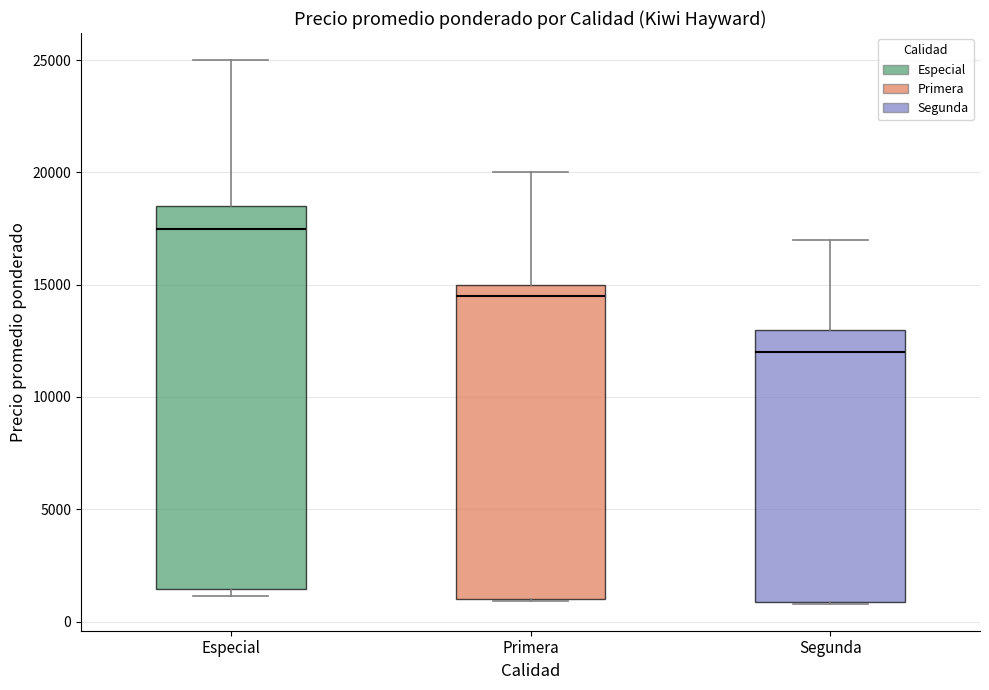

Which box's median line is the highest?

Especial